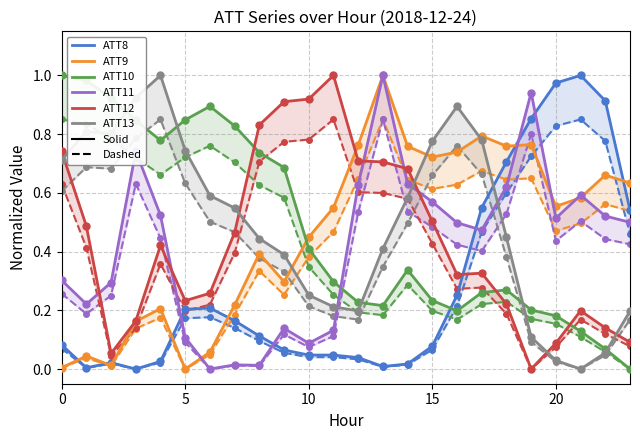

How many interior local peaks does the ATT9 series have?

7